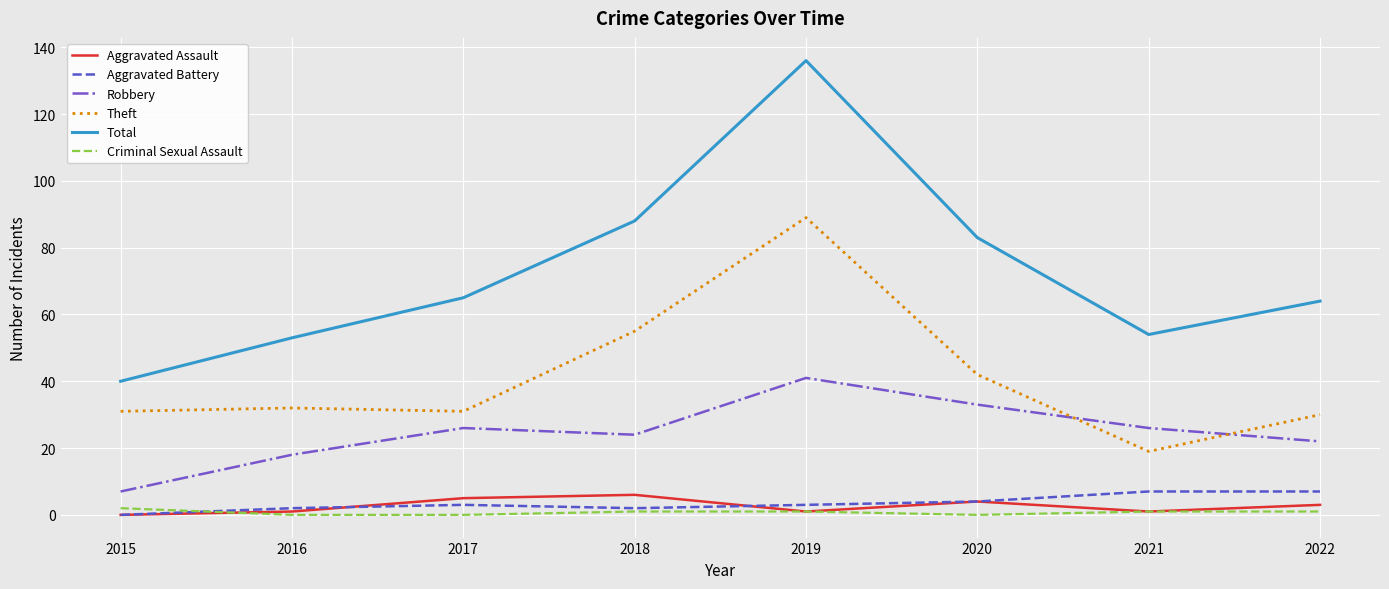

Is it true that Total equals 40 at 2015?

True